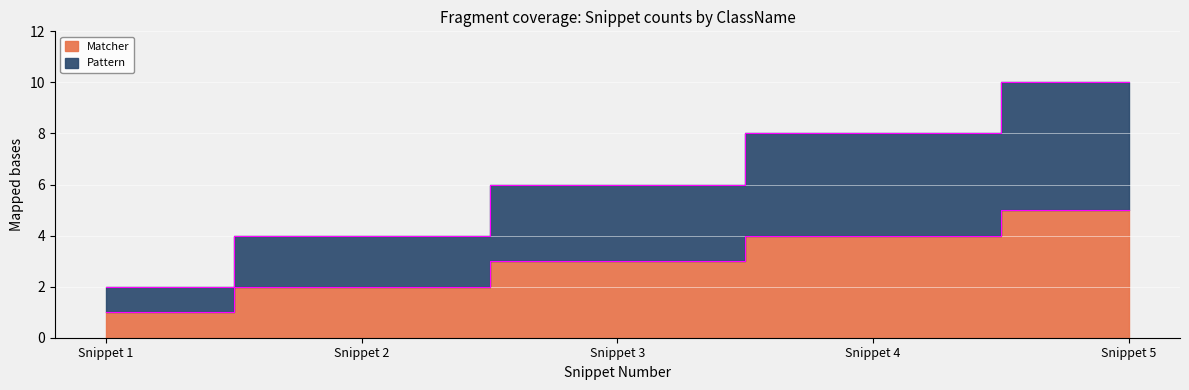

True or false: Pattern has more than 0 interior local peaks.

False